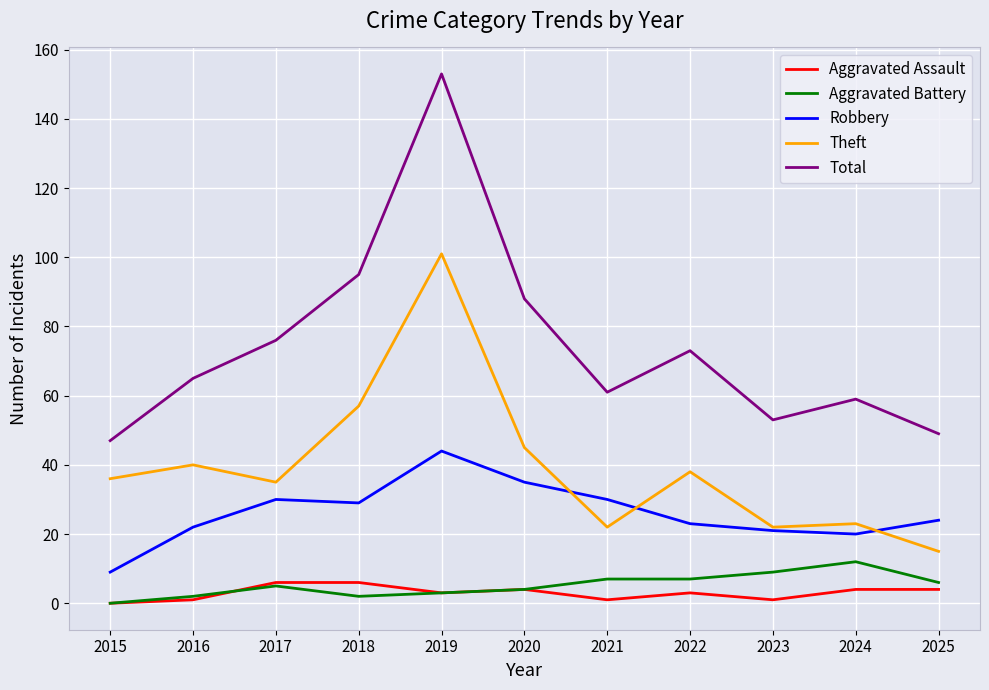

Which category has the highest value across all series?

2019